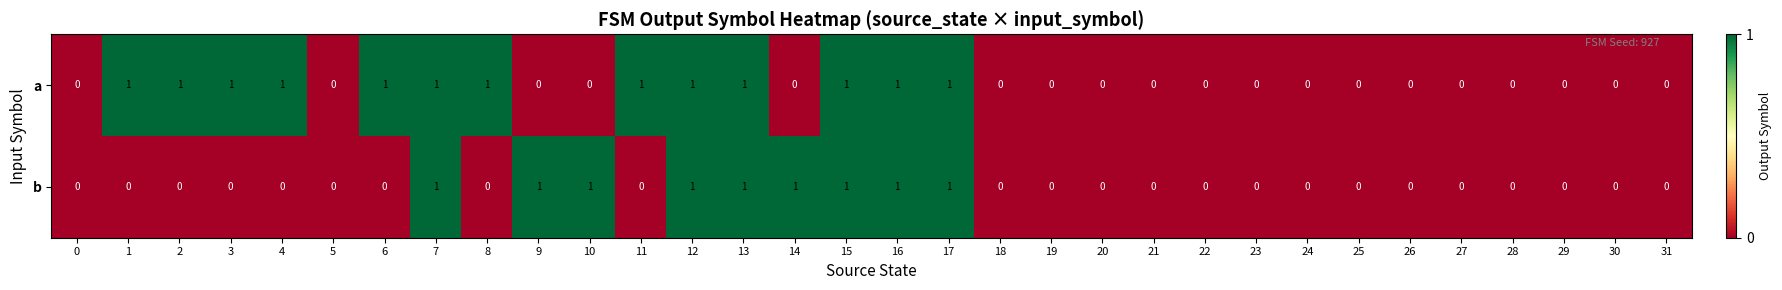

List the series in order of their overall mean, lowest first.

b, a